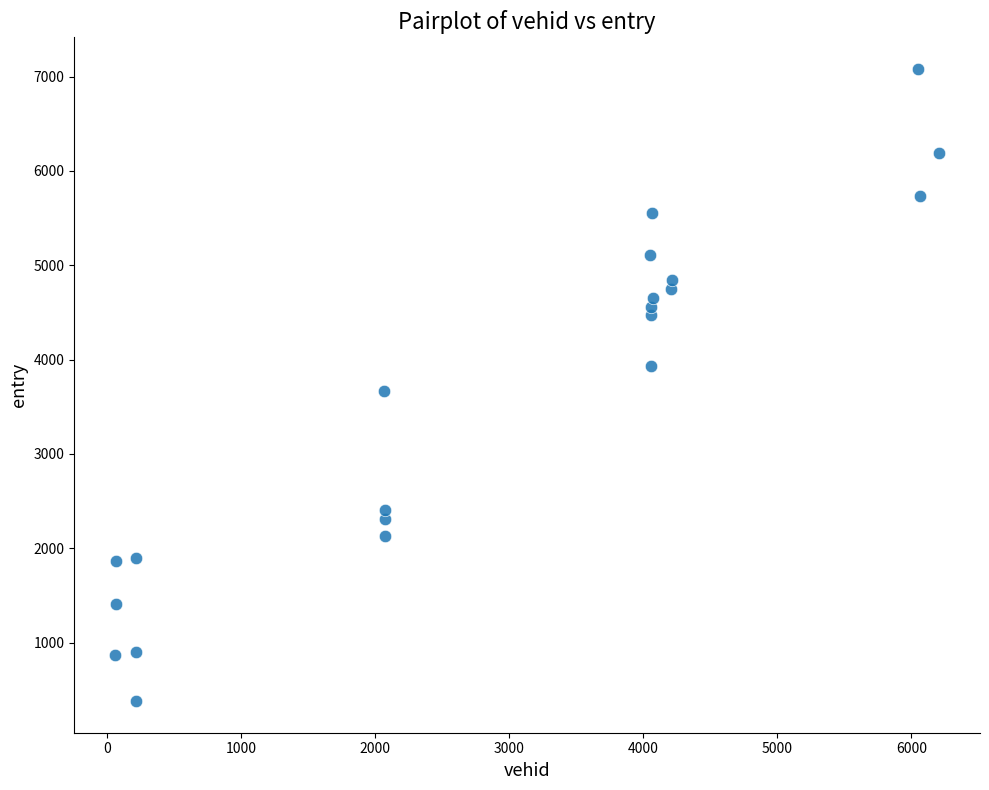

What is the range of Y values (max minus min)?

6700.9